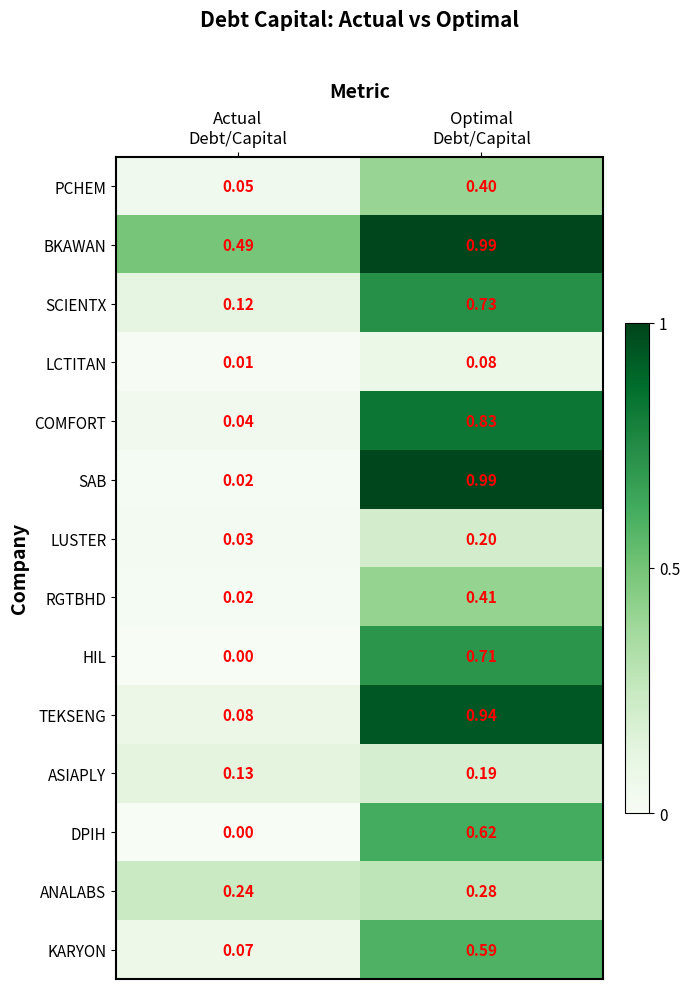

At which category is the sum across all series the highest?

Optimal
Debt/Capital